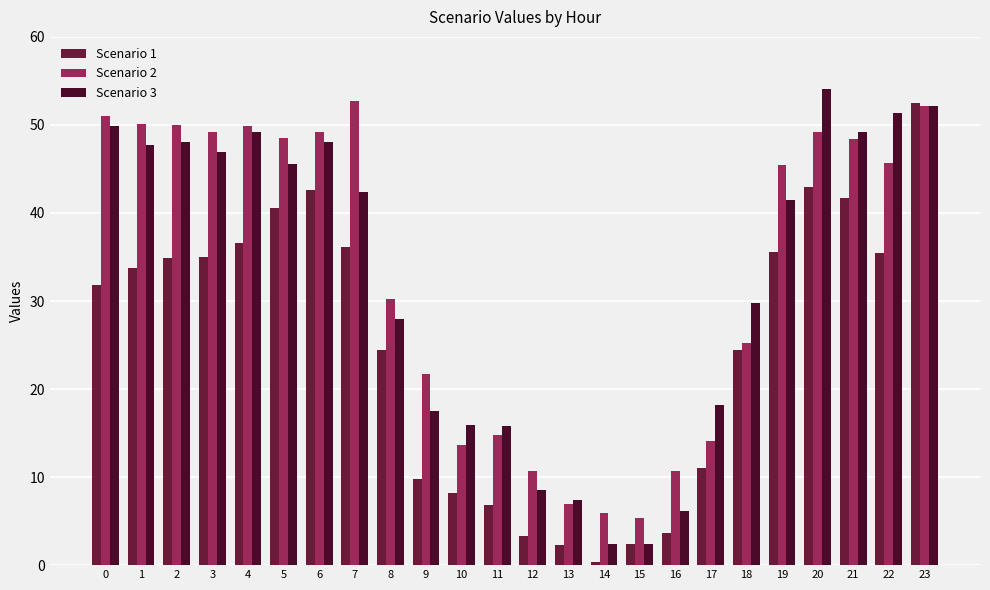

How many bars are there in total?

72